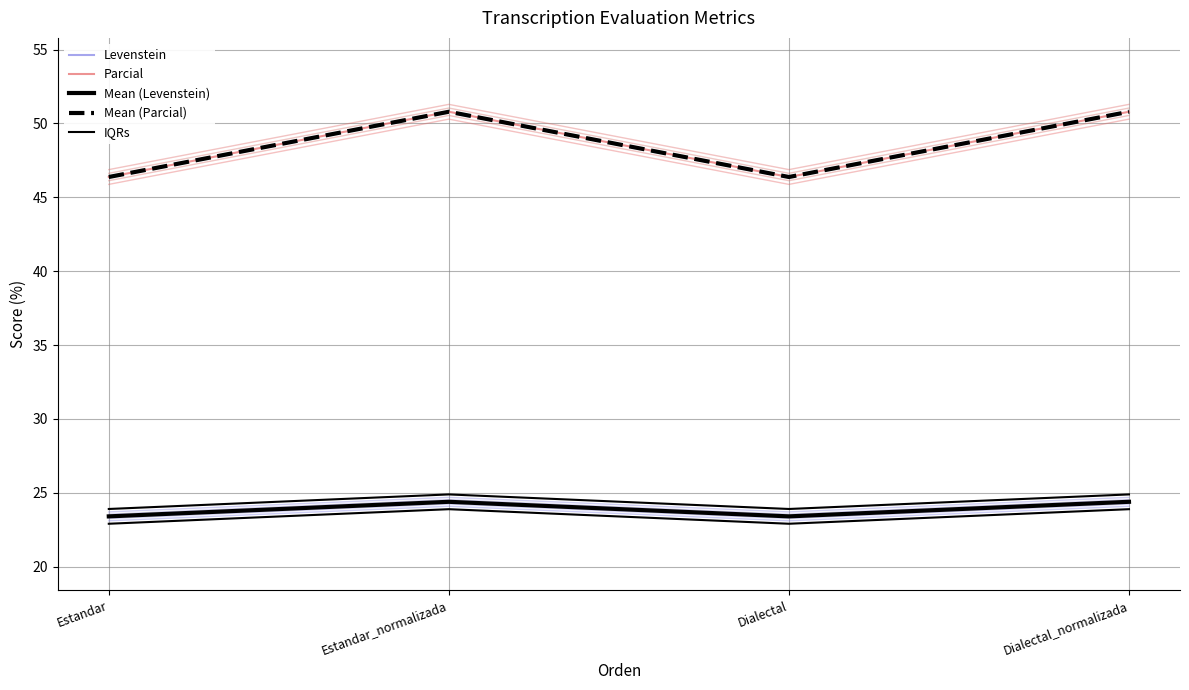

Is the value of Mean (Parcial) at Dialectal greater than the value of Levenstein at Dialectal_normalizada?

Yes